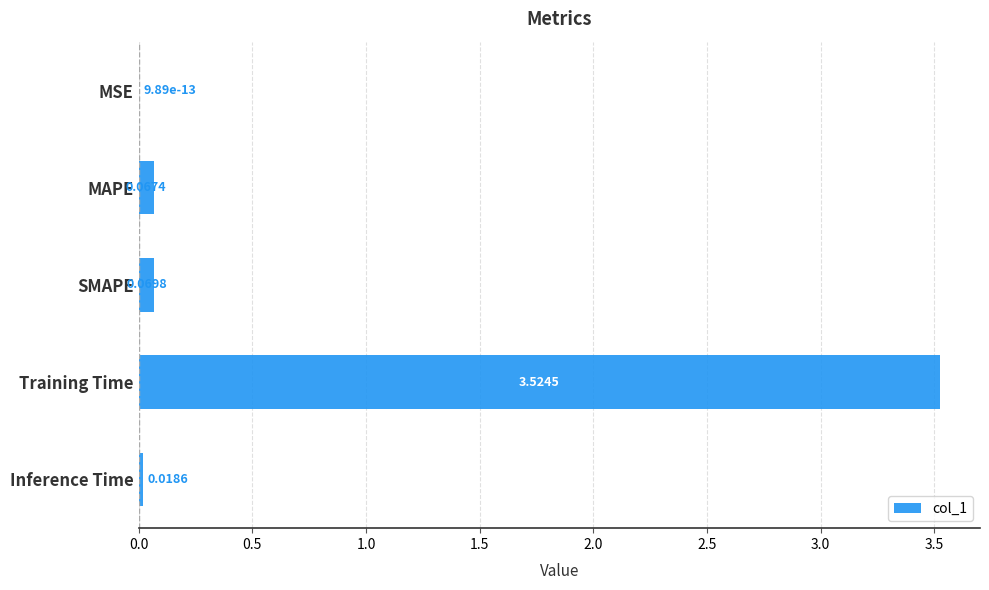

Between Training Time and Inference Time, which is larger?

Training Time